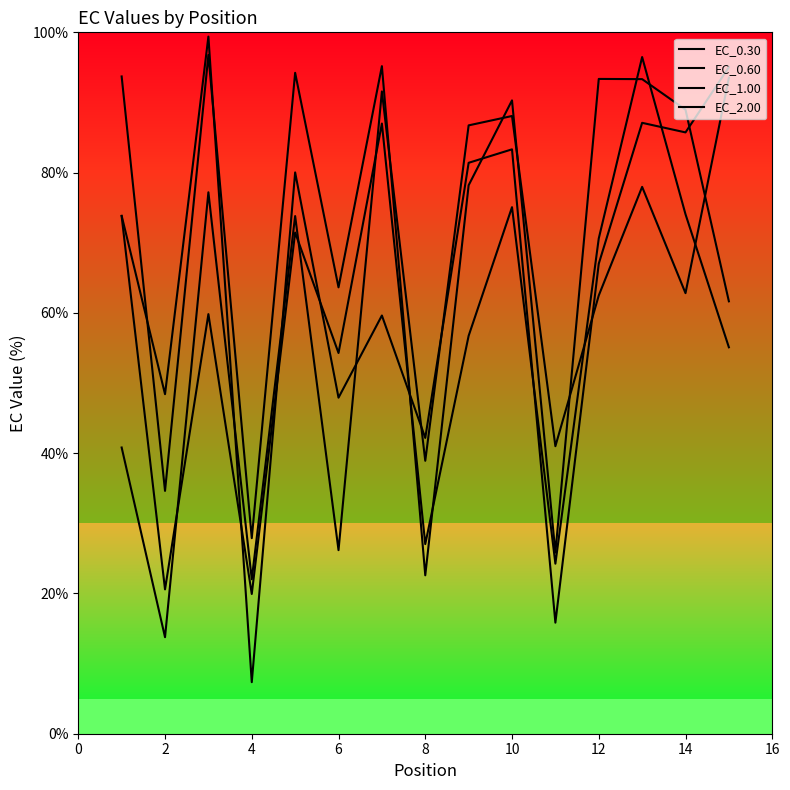

Is the value of EC_2.00 at 14 greater than the value of EC_1.00 at 16?

No